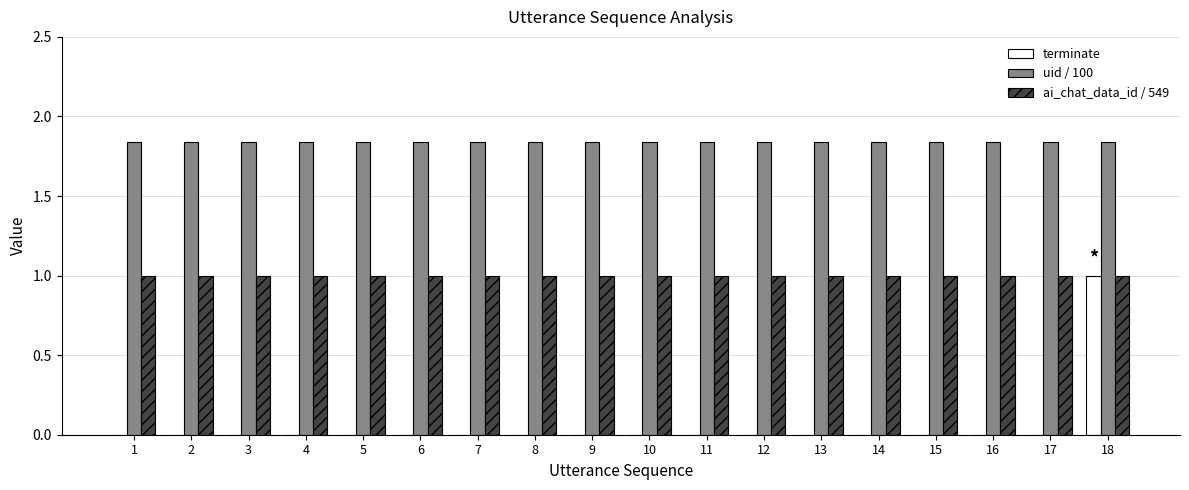

Which series has the largest total across all categories?

uid / 100